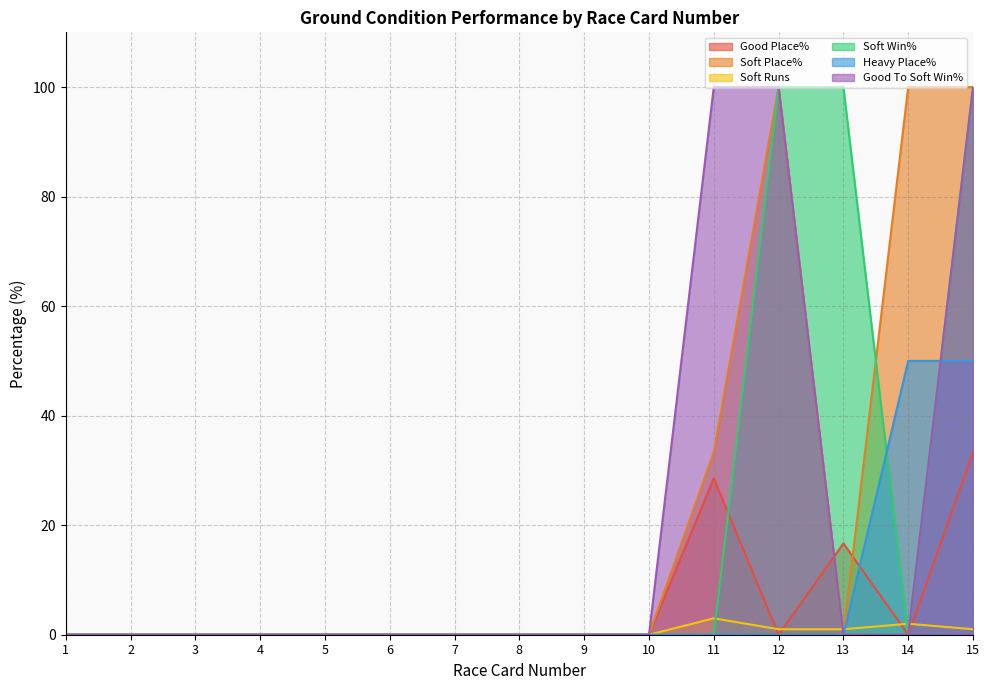

What is the difference between the maximum and minimum values in the Good Place% series?

33.3